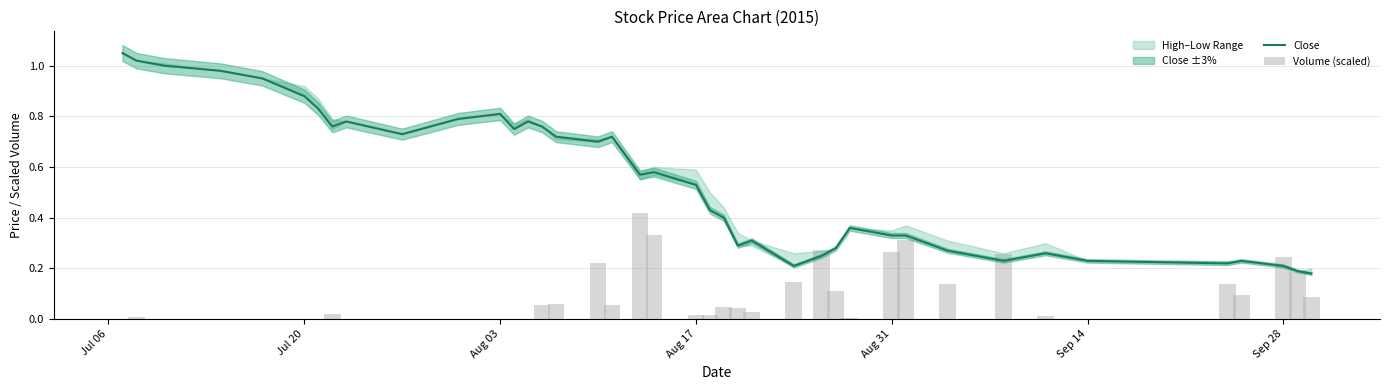

At which category does the chart reach its peak across all series?

Jul 06